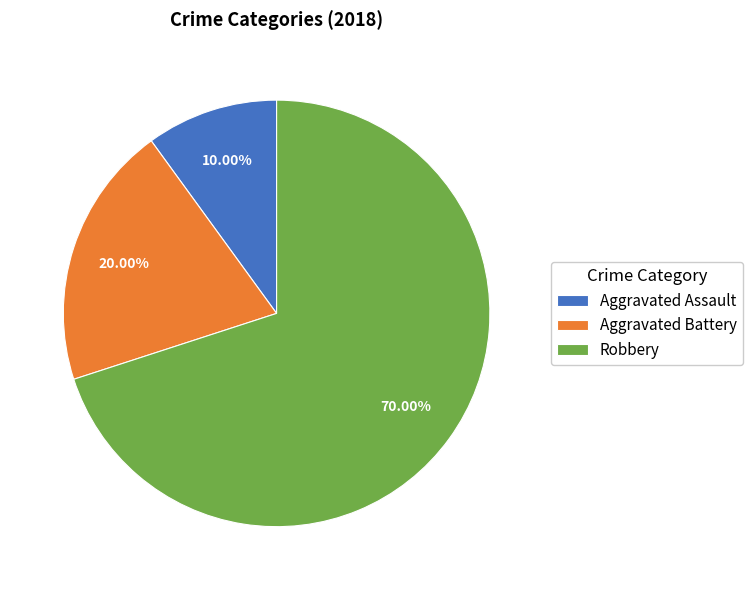

Is it true that Robbery is 64% of the pie?

False